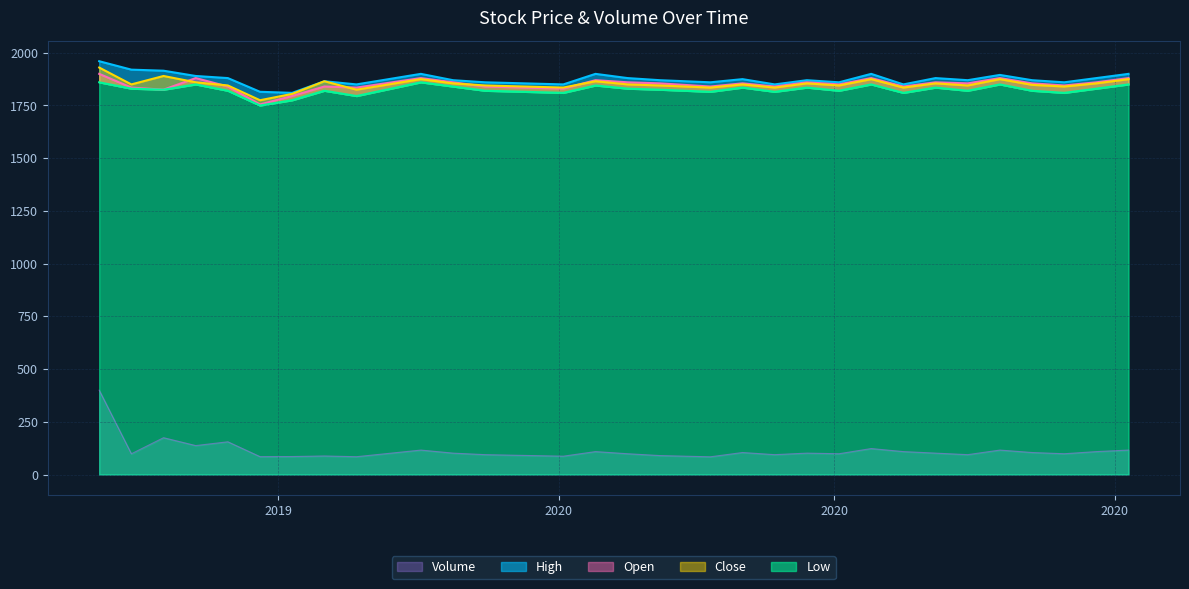

True or false: Open and Volume cross at least once.

False